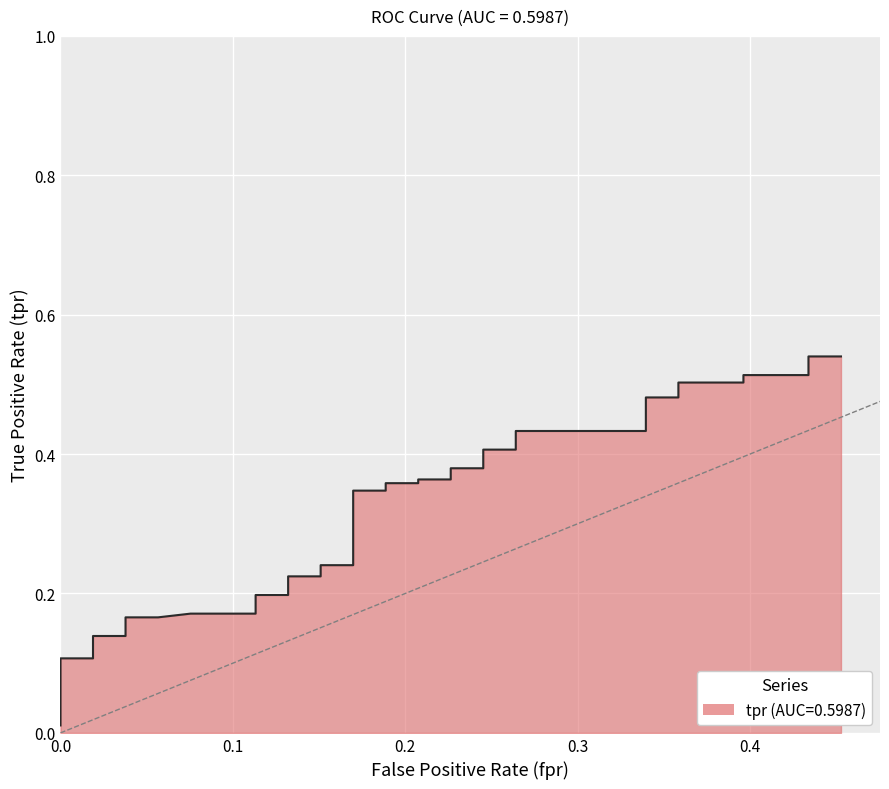

What is the greatest value displayed?

0.5